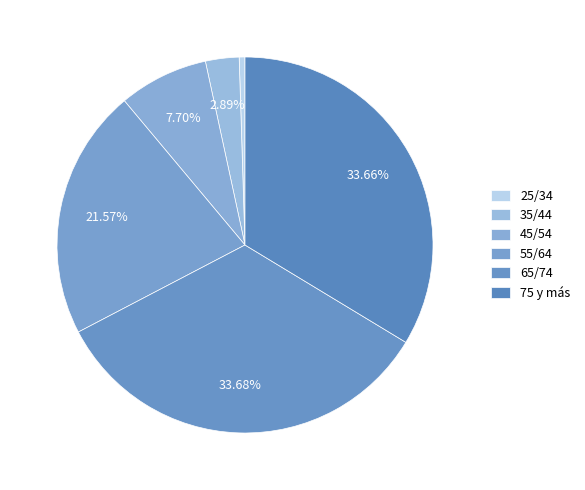

To the nearest percent, what percentage of the pie is 75 y más?

34%